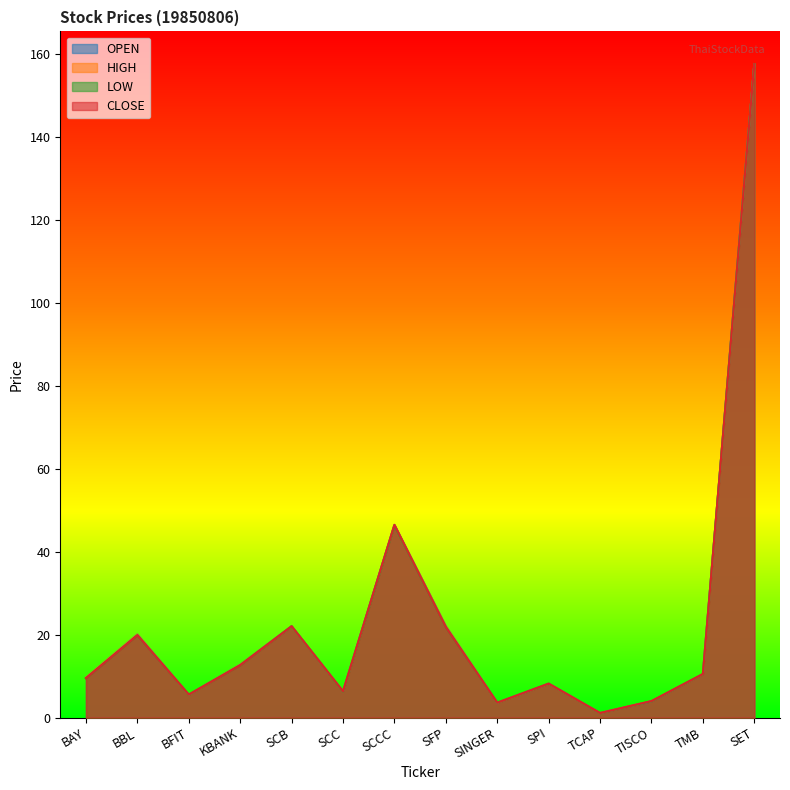

How many data points in LOW are less than 10?

7